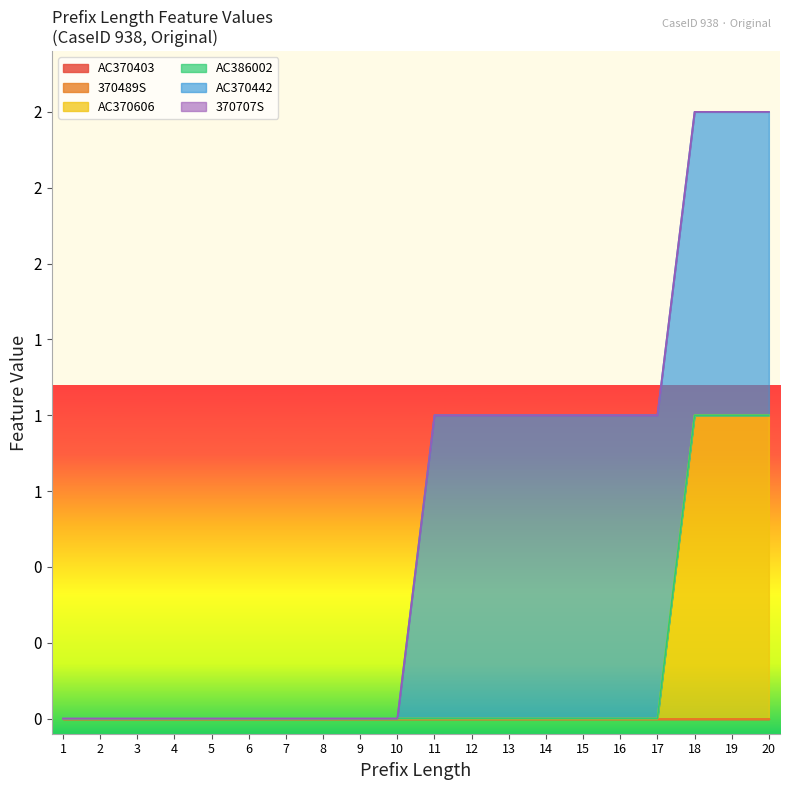

How many lines are shown in the chart?

6